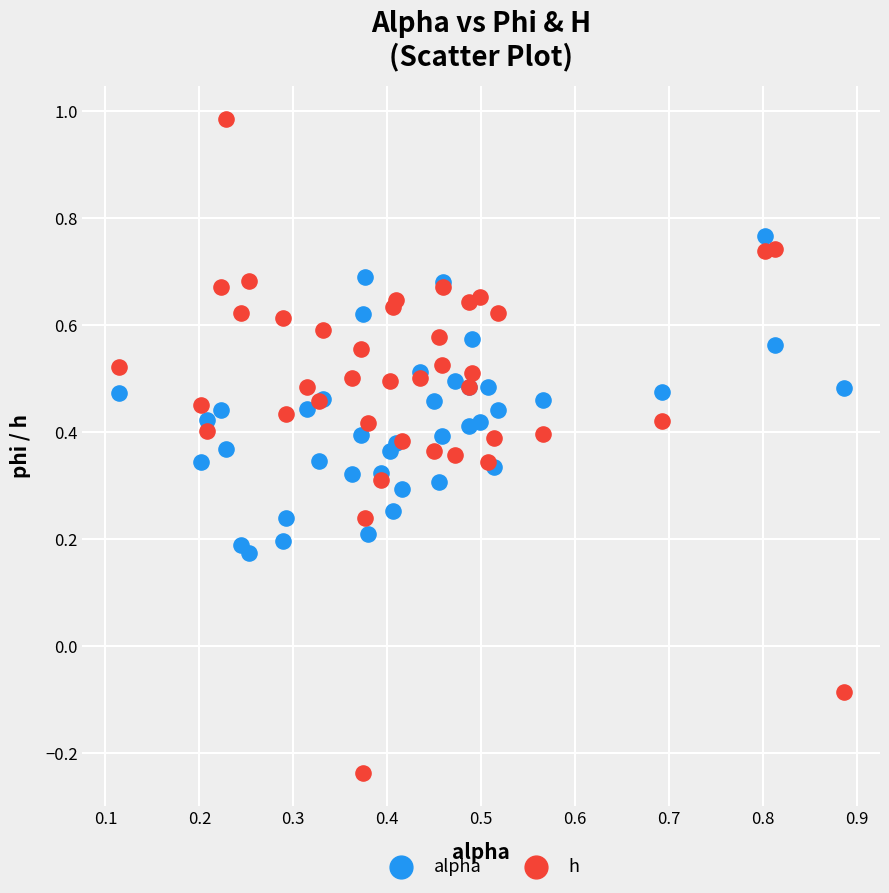

Which series reaches the maximum Y coordinate?

h